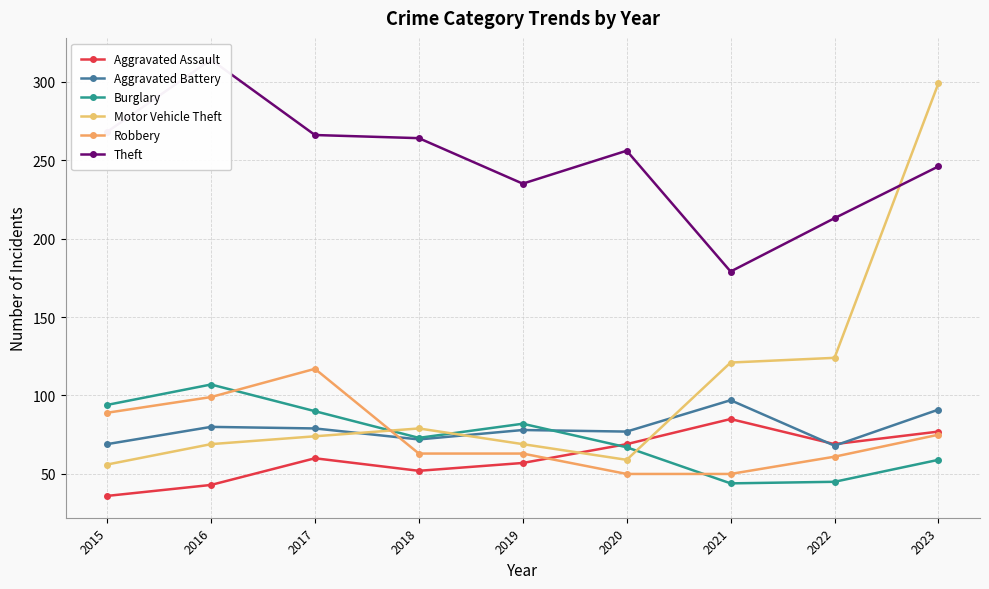

At how many categories does at least one series exceed 248?

6